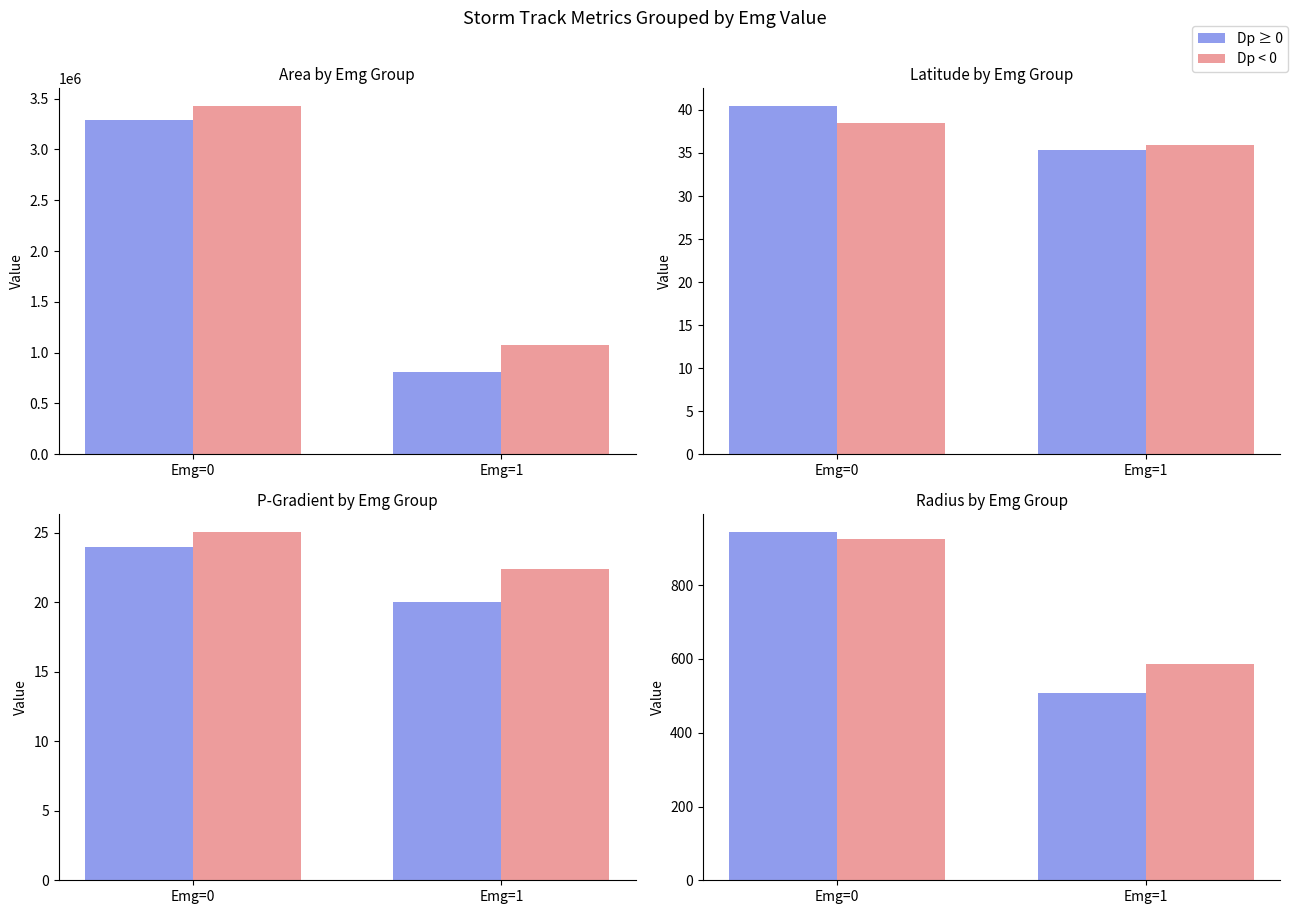

How many bars are there in each group?

2